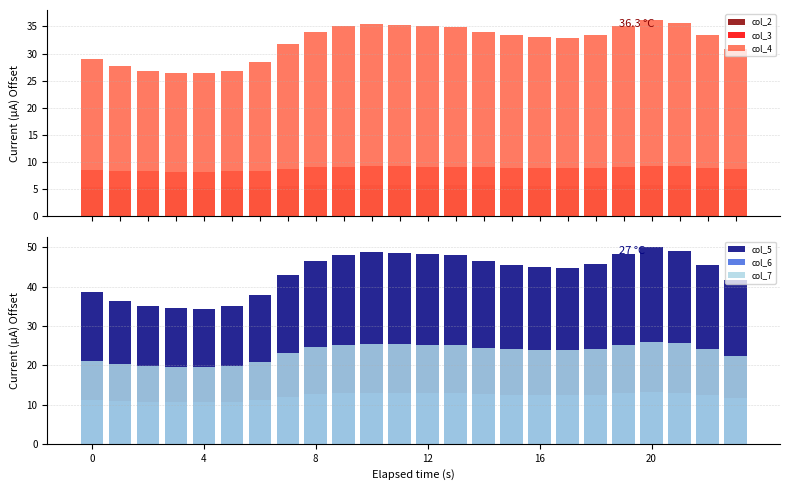

The value of col_3 at 22 is 3.7. True or false?

False